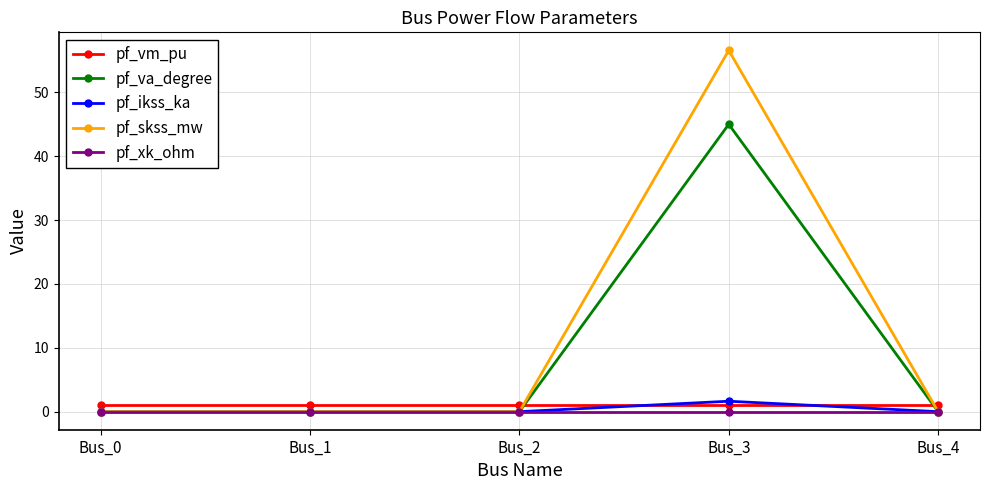

What is the maximum value shown in the chart?

56.6